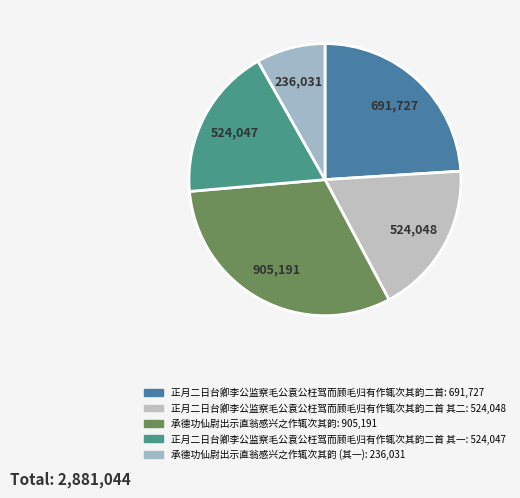

Rank the categories by value from highest to lowest.

承德功仙尉出示直翁感兴之作辄次其韵, 正月二日台卿李公监察毛公袁公枉驾而顾毛归有作辄次其韵二首, 正月二日台卿李公监察毛公袁公枉驾而顾毛归有作辄次其韵二首 其二, 正月二日台卿李公监察毛公袁公枉驾而顾毛归有作辄次其韵二首 其一, 承德功仙尉出示直翁感兴之作辄次其韵 (其一)